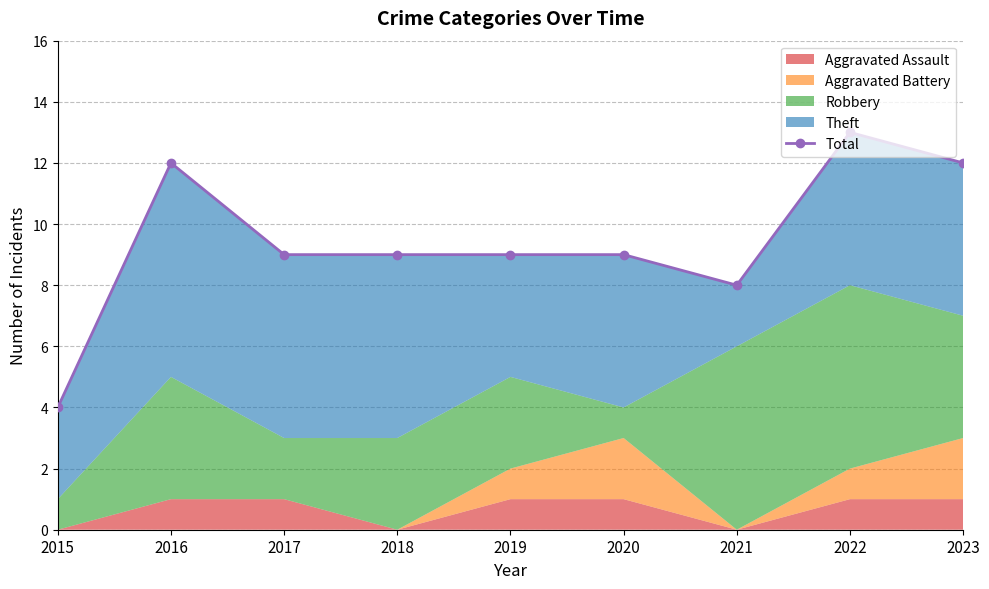

True or false: the data shows 20 at 2022.

False